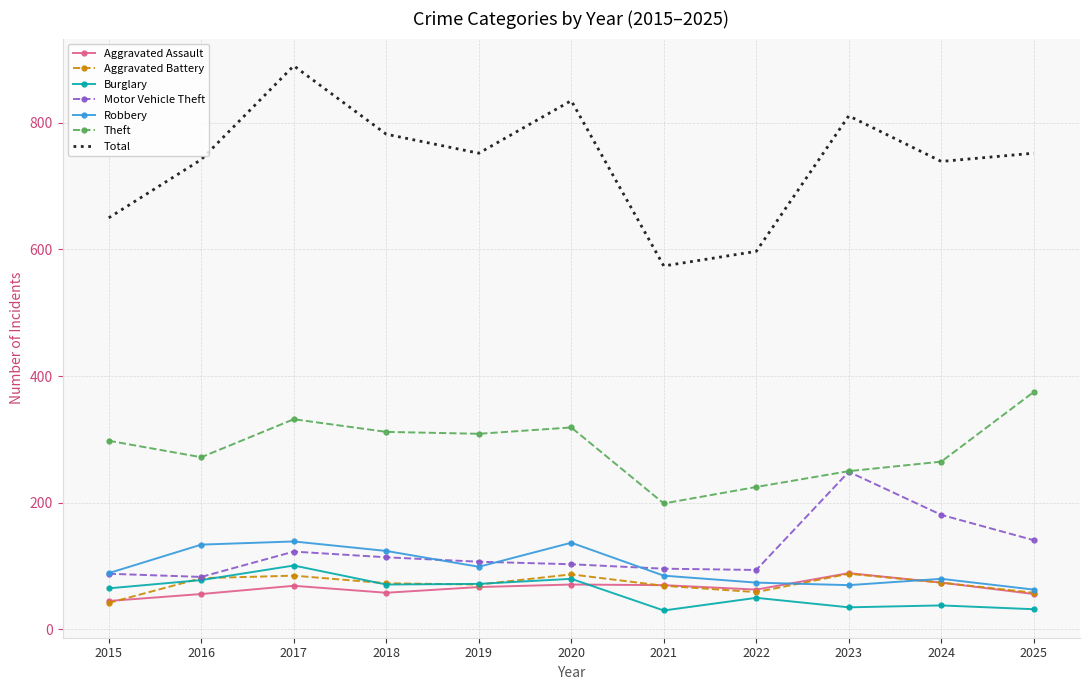

The Aggravated Battery series shows 87 at 2020. True or false?

True